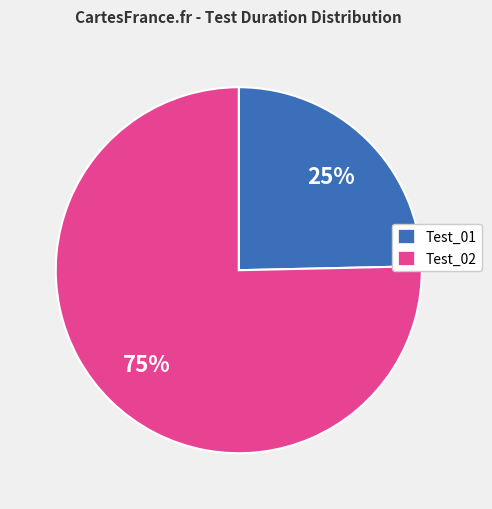

Is the sum of Test_01 and Test_02 greater than half?

Yes